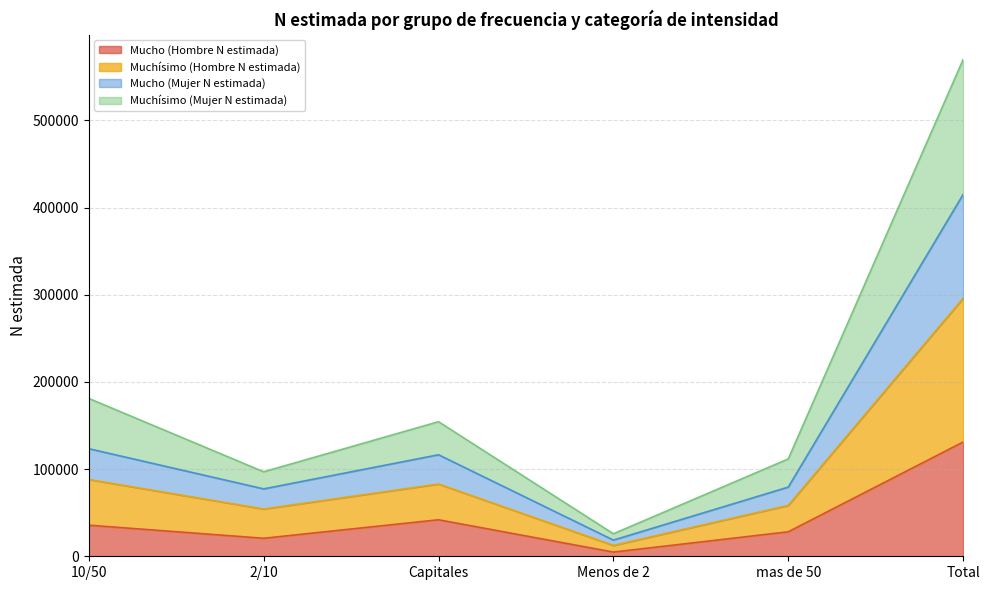

The value of Mucho (Hombre N estimada) at 2/10 is 20650. True or false?

True